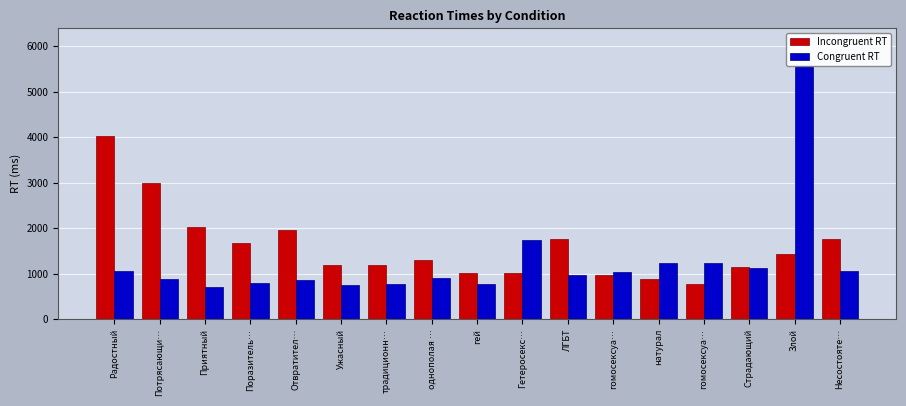

Which label corresponds to the smallest value in the chart?

Приятный